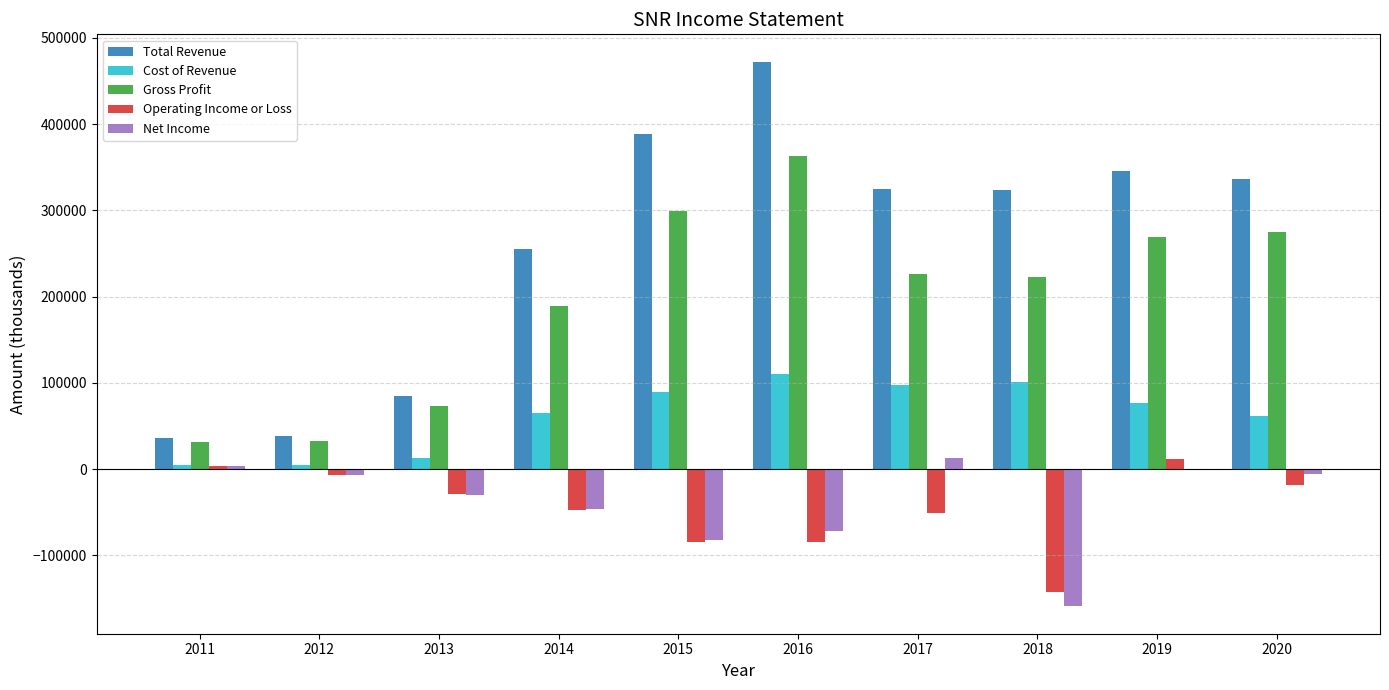

What are all the series names shown in the legend?

Total Revenue, Cost of Revenue, Gross Profit, Operating Income or Loss, Net Income